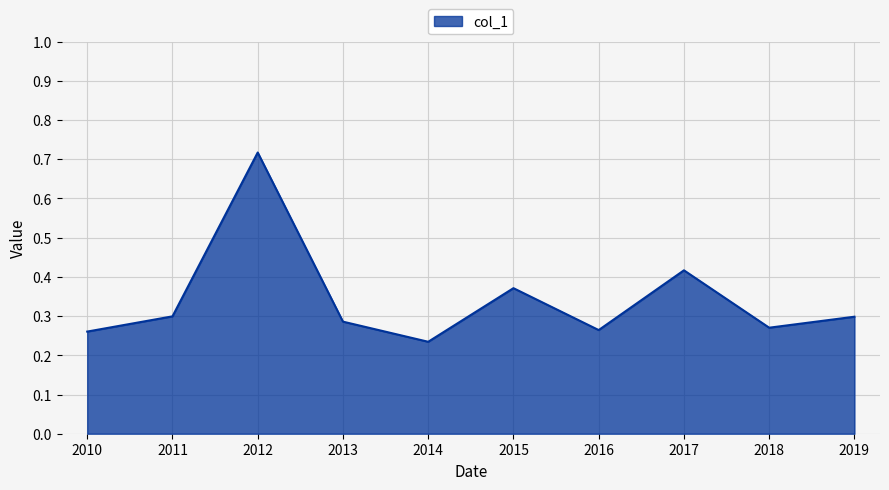

Which has a higher value, 2011 or 2015?

2015